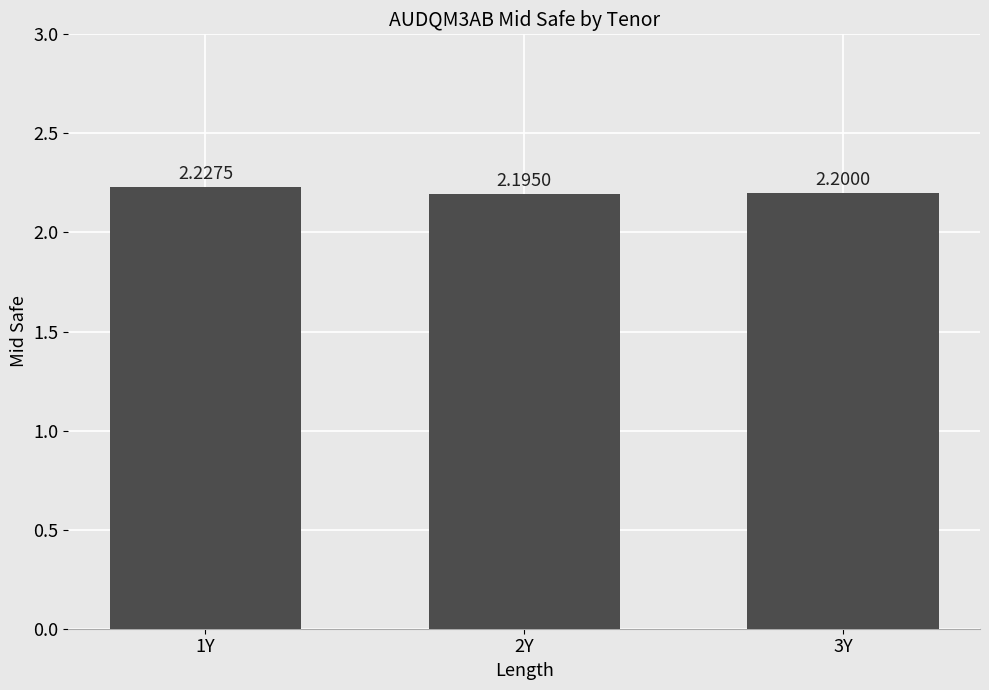

Reading right to left, transcribe all the data shown in this chart.

2.2	2.2	2.2